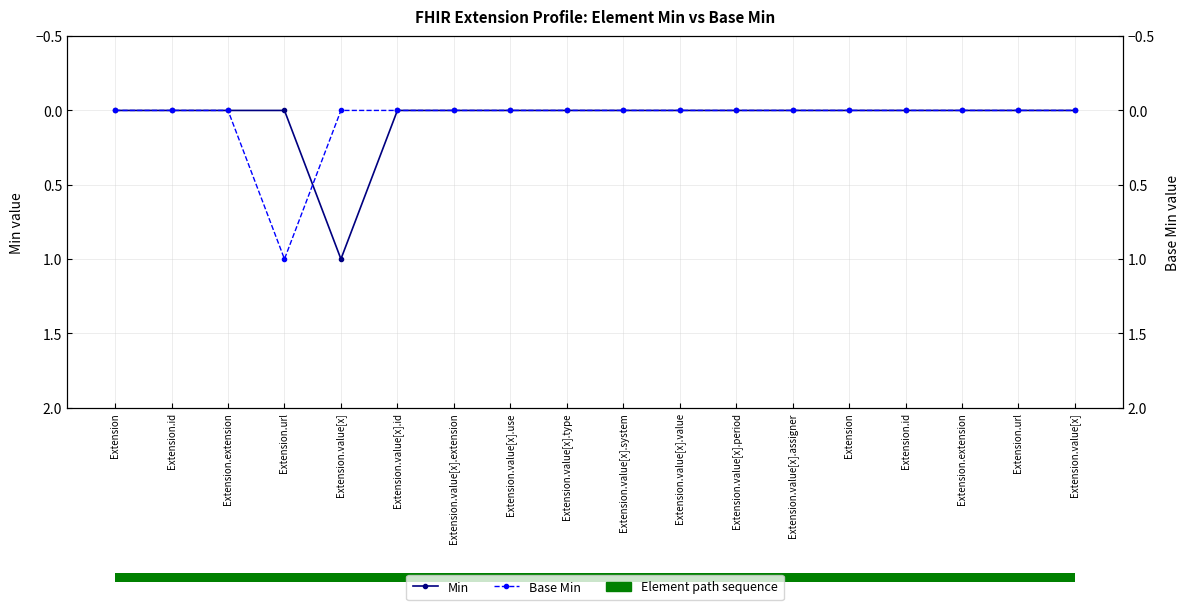

At which category does the chart reach its peak across all series?

Extension.value[x]